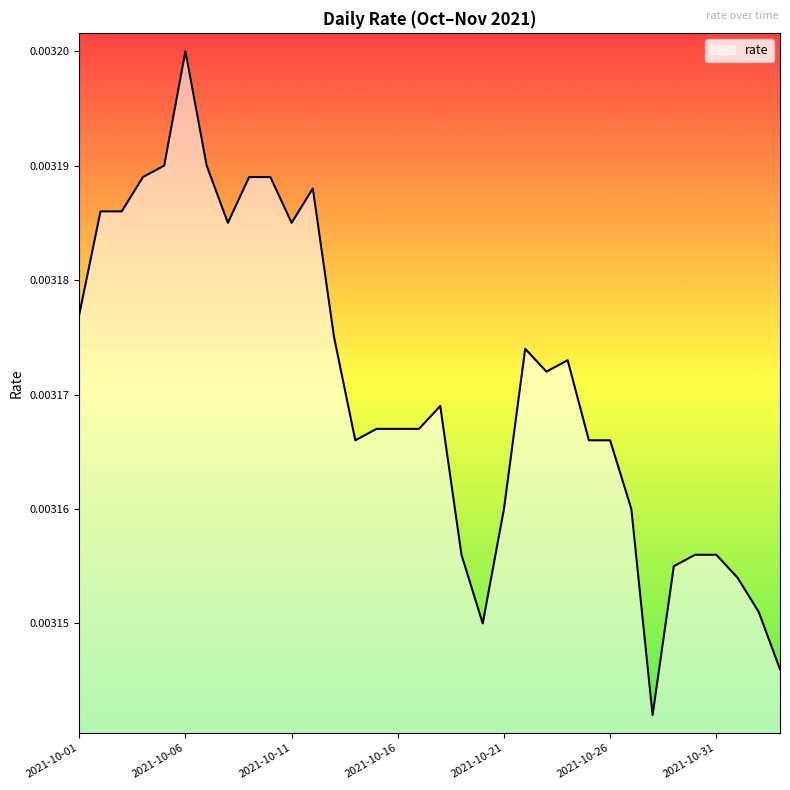

At which category does the chart reach its peak across all series?

2021-10-06